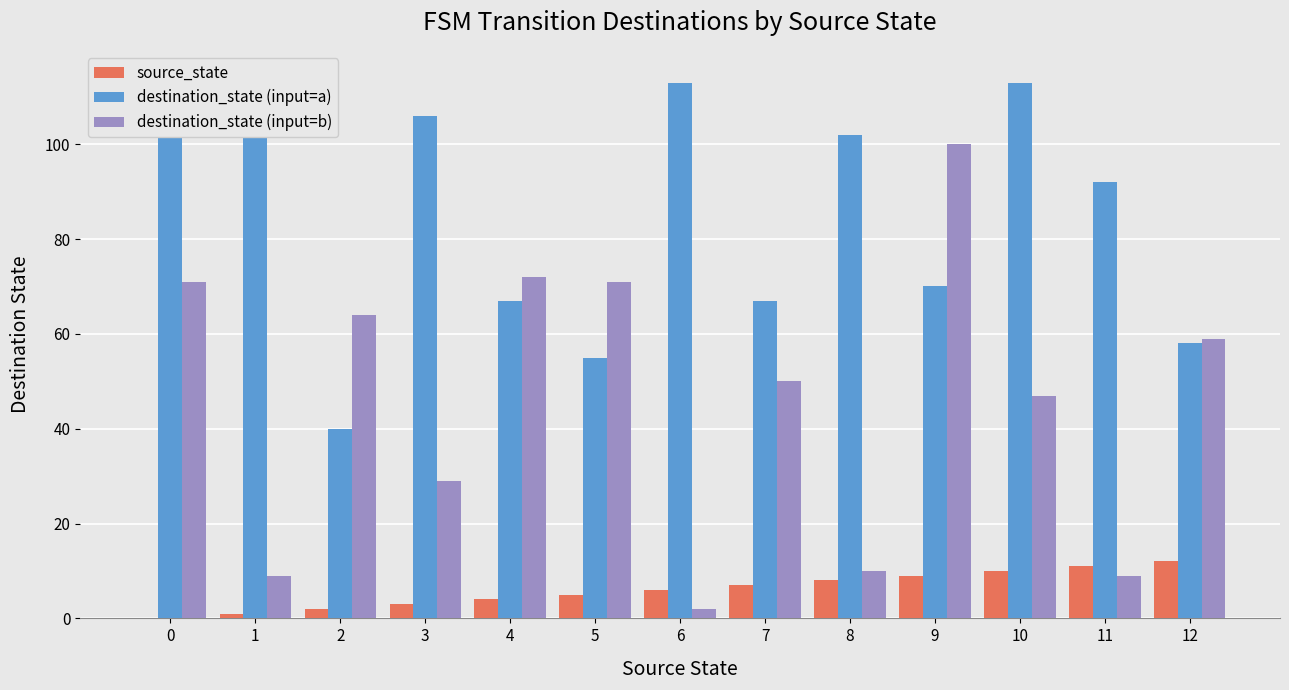

Reading left to right, what are all the values shown in this chart?

source_state: 0	1	2	3	4	5	6	7	8	9	10	11	12
destination_state (input=a): 114	105	40	106	67	55	113	67	102	70	113	92	58
destination_state (input=b): 71	9	64	29	72	71	2	50	10	100	47	9	59